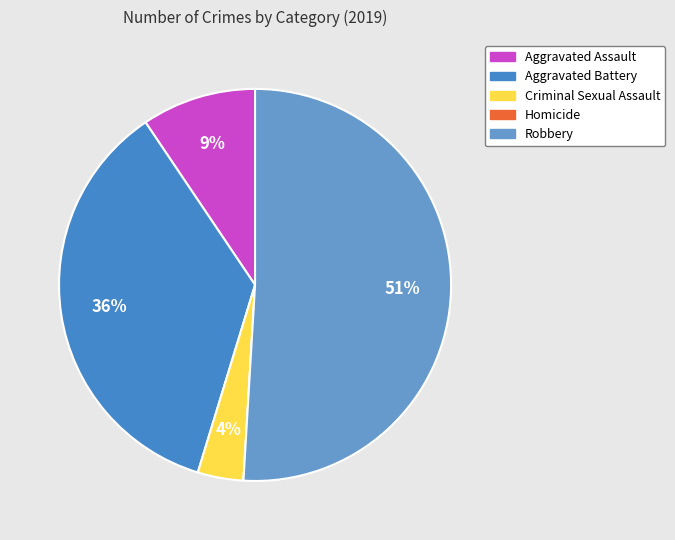

To the nearest percent, what portion does Aggravated Assault represent?

9%